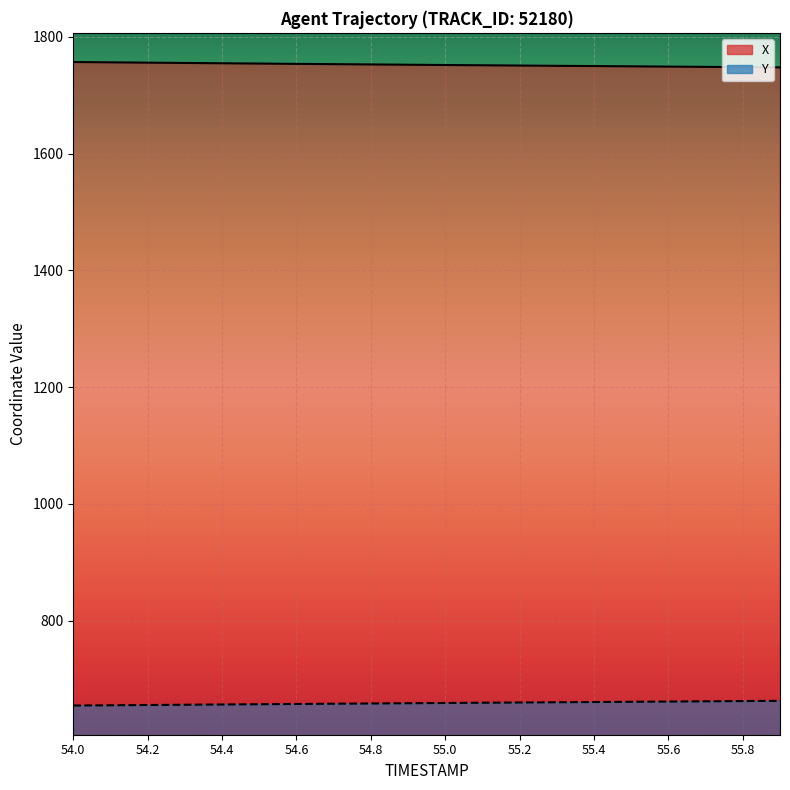

True or false: X (line) and Y (line) cross at least once.

False